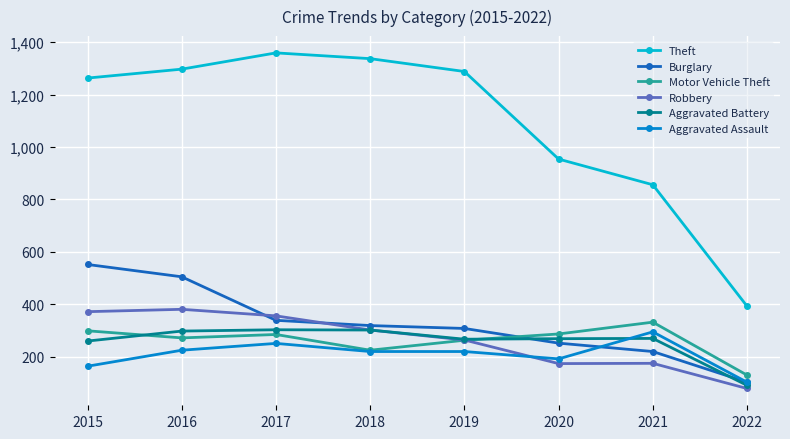

Read the Burglary value at 2018.

319